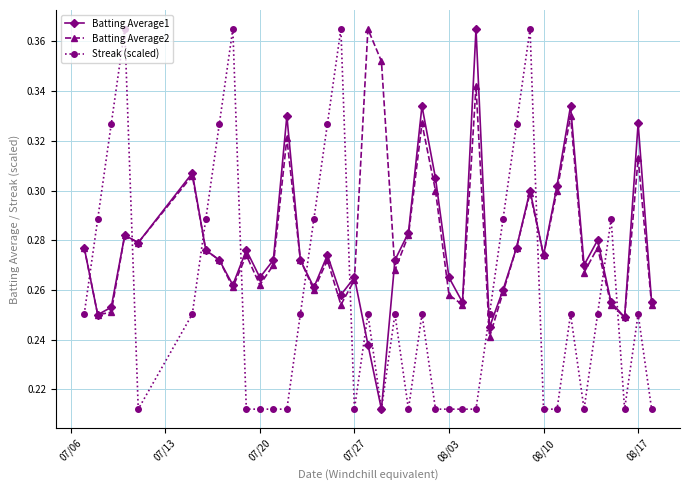

True or false: Streak (scaled) has more than 1 points higher than both neighbors.

True